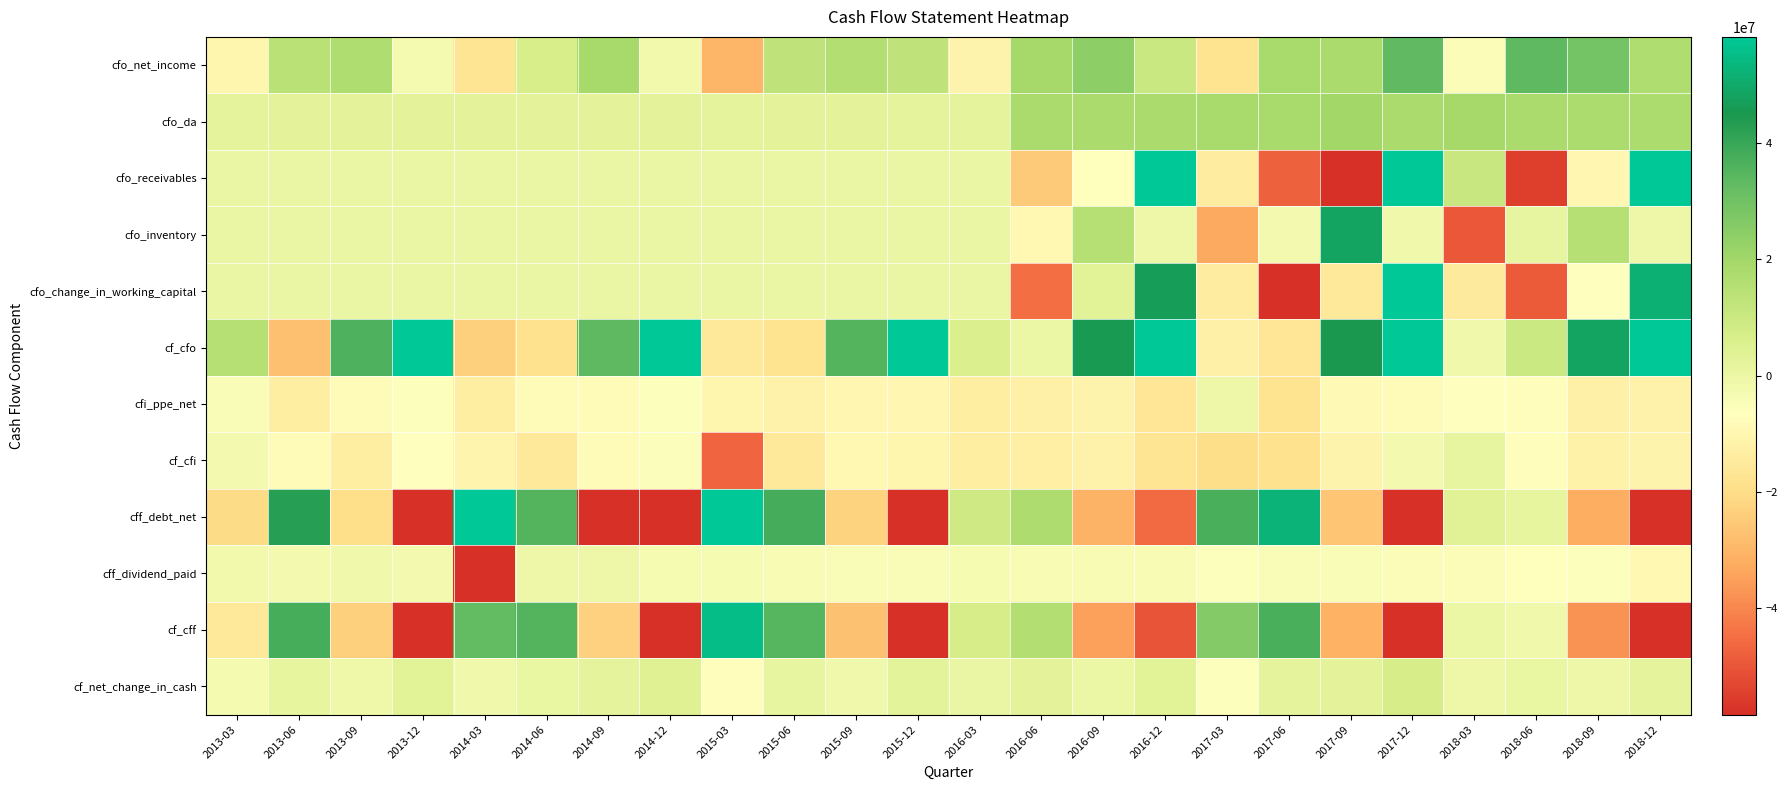

Between 2014-12 and 2018-12, which series saw the biggest shift?

cfo_receivables